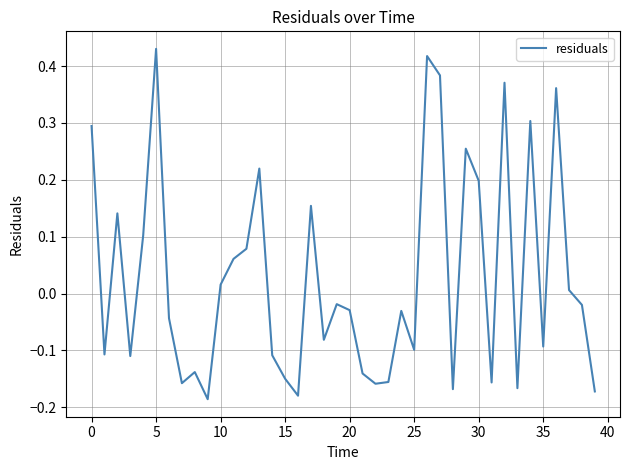

What is the difference between the maximum and minimum values?

0.6